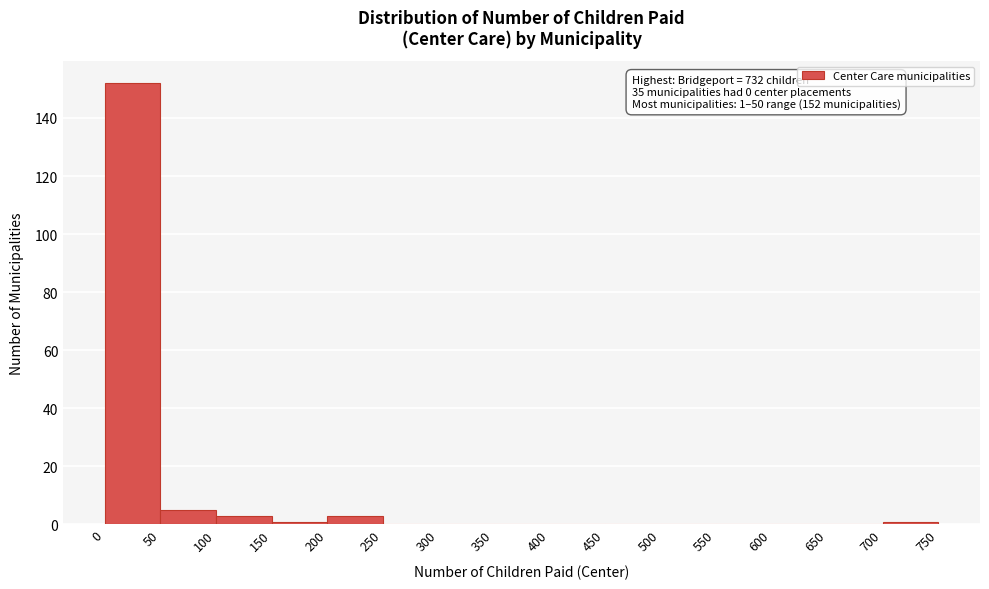

Which range on the x-axis has the tallest bar?

0 to 50